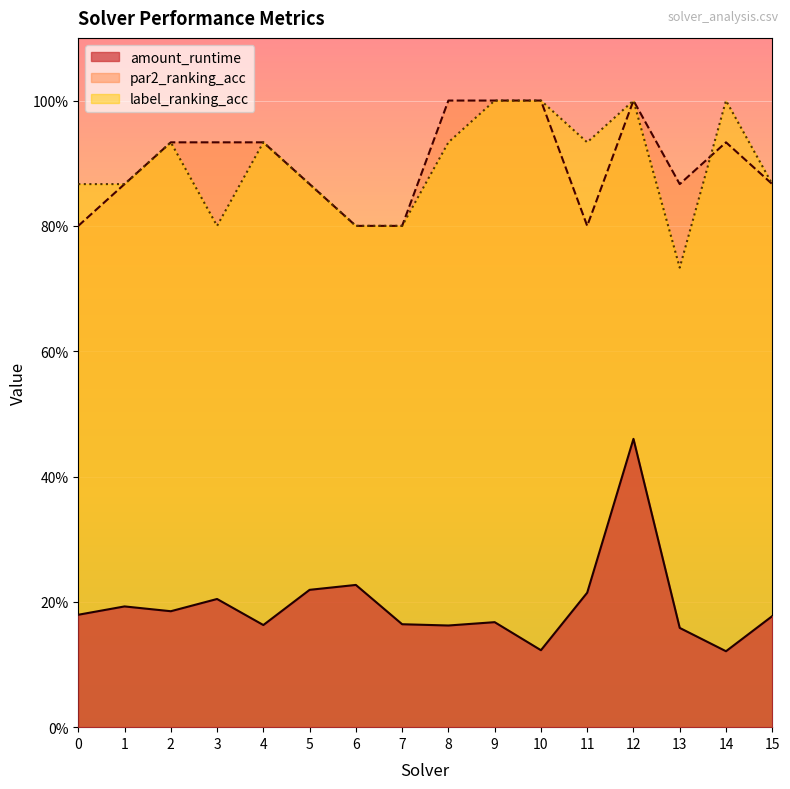

True or false: amount_runtime has a value of 0.2 at 13.

True